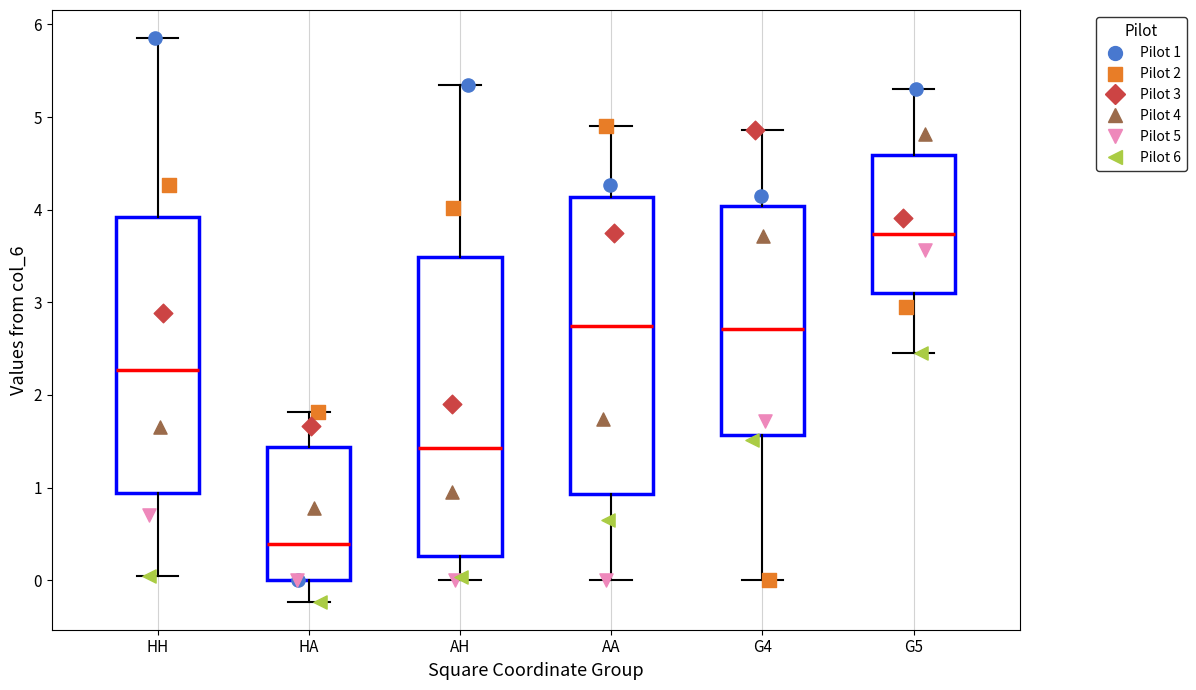

Where is the upper edge of the box for HA on the y-axis? The values are not printed on the chart, so give them approximately, as read against the axis.

1.4